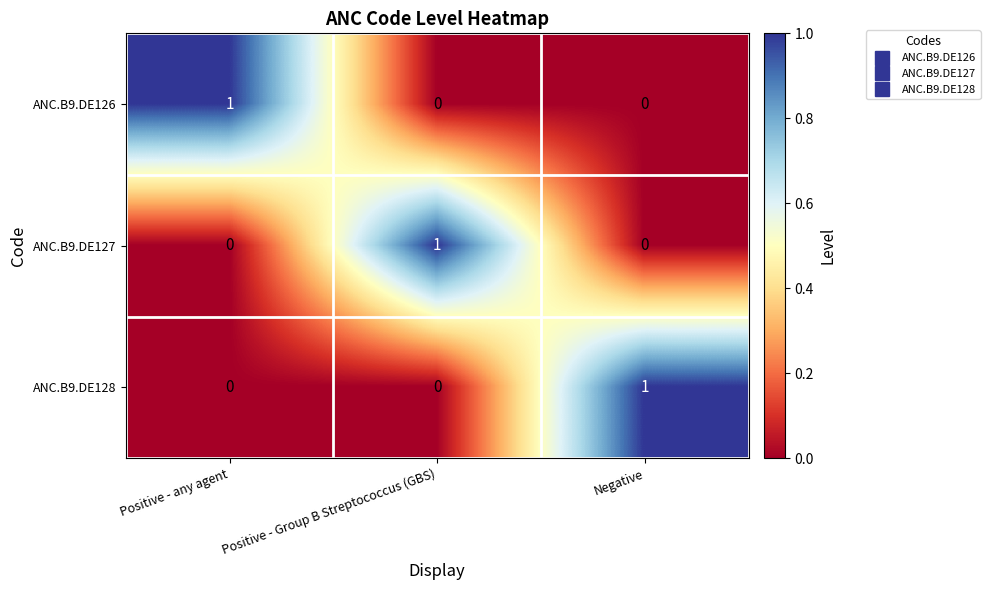

The value of ANC.B9.DE127 at Negative is -1. True or false?

False